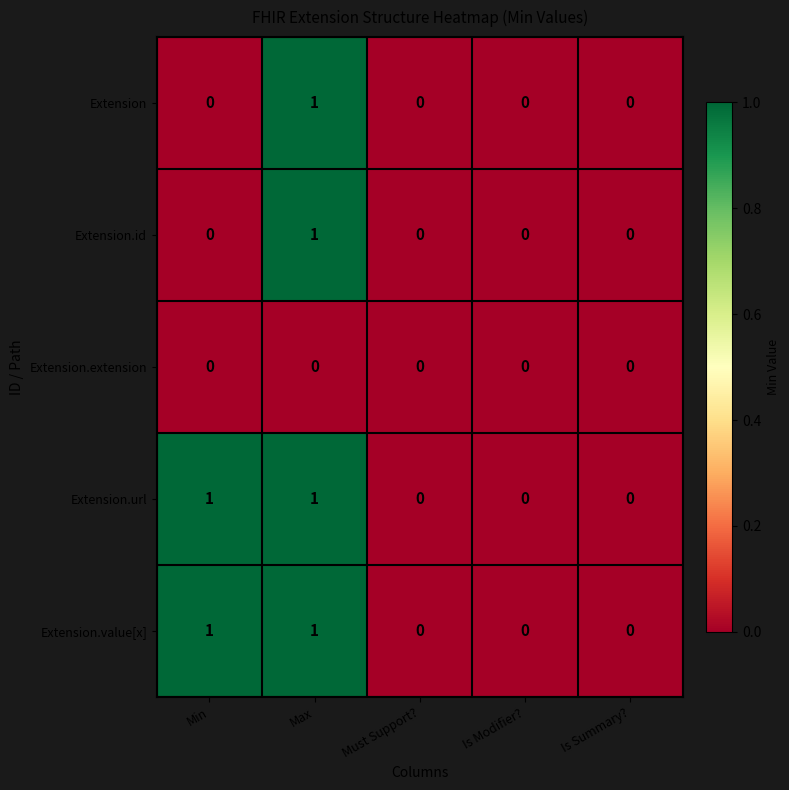

The value of Extension.id at Min is 0. True or false?

True